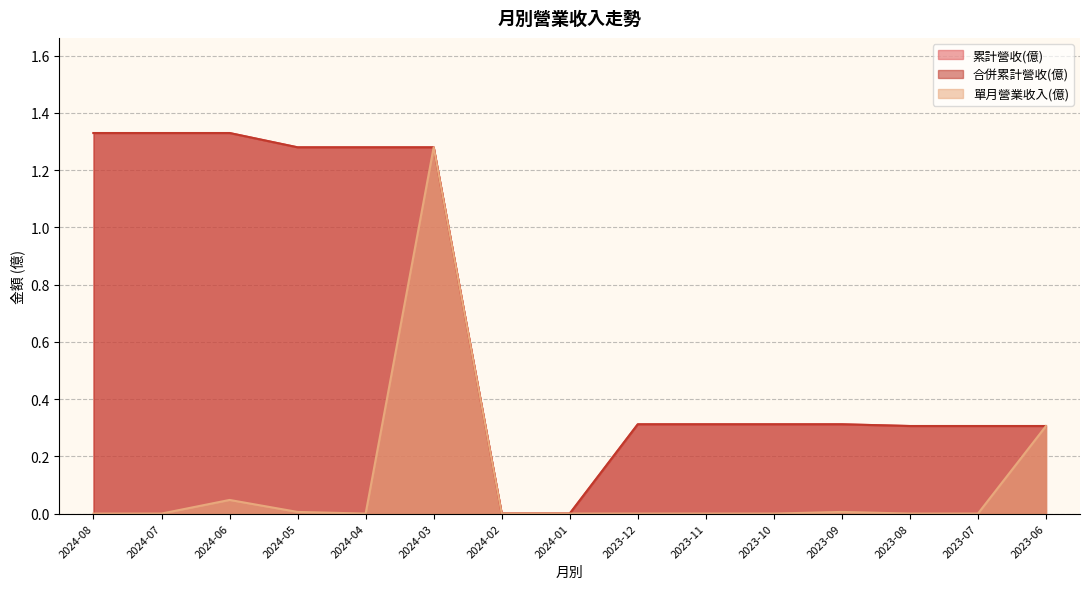

At which label does 單月營業收入(億) reach its minimum?

2024-08